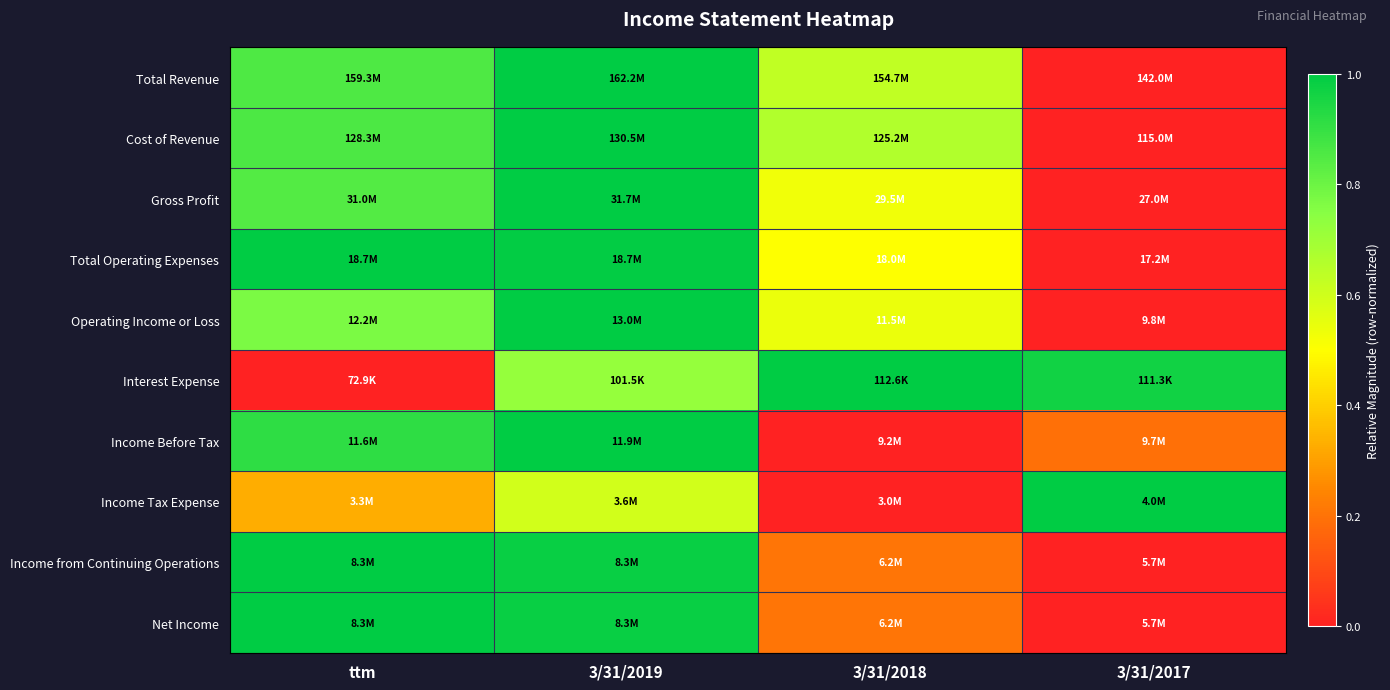

Which series has the widest spread of values?

Total Revenue